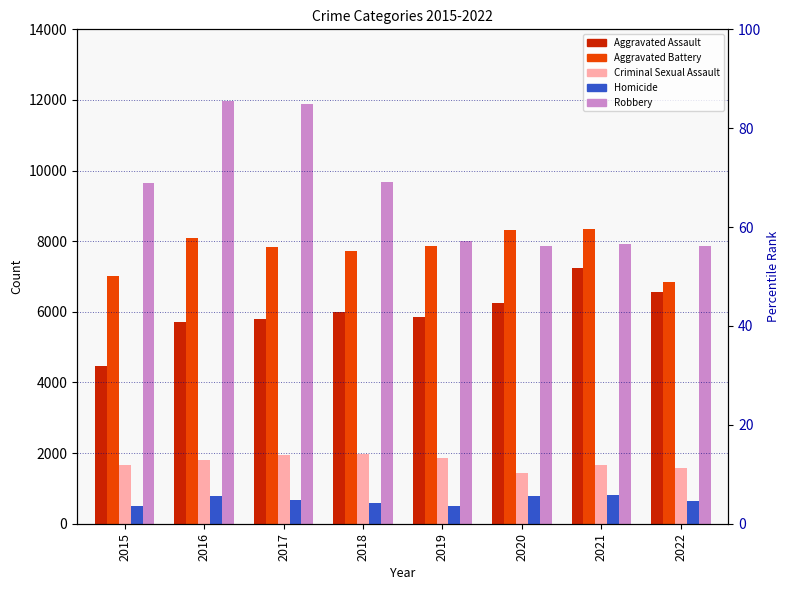

Between 2022 and 2020, which is larger?

2022